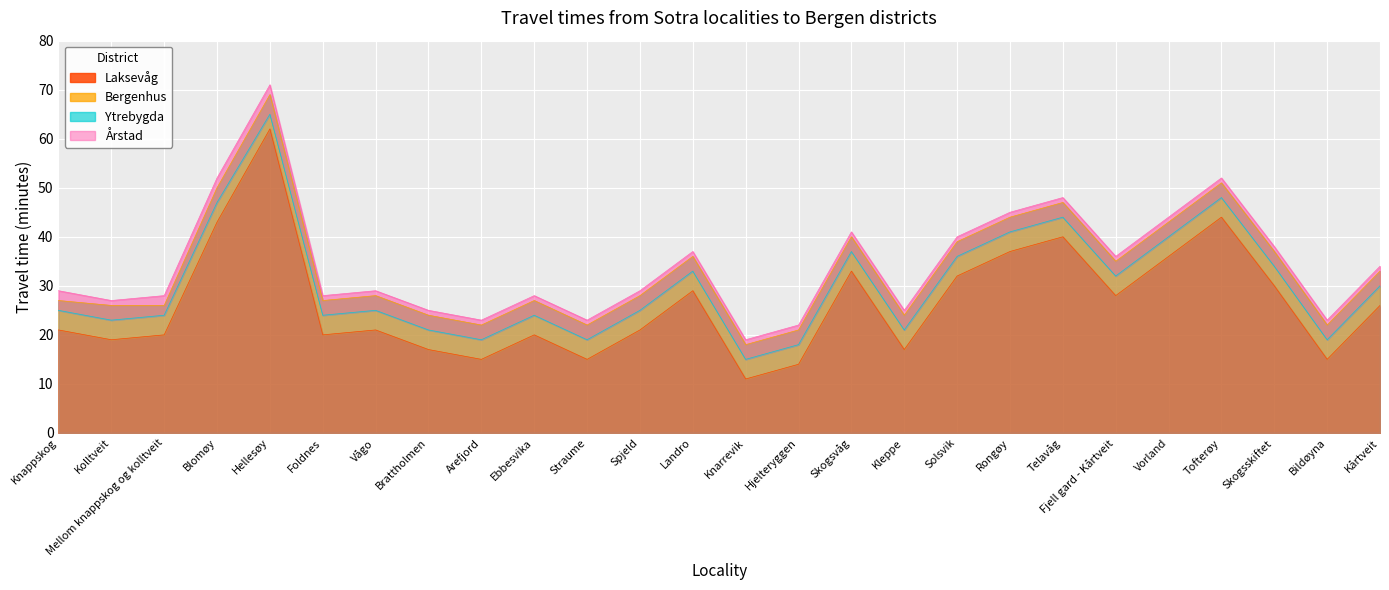

Where is Laksevåg nearest to the value 36?

Vorland